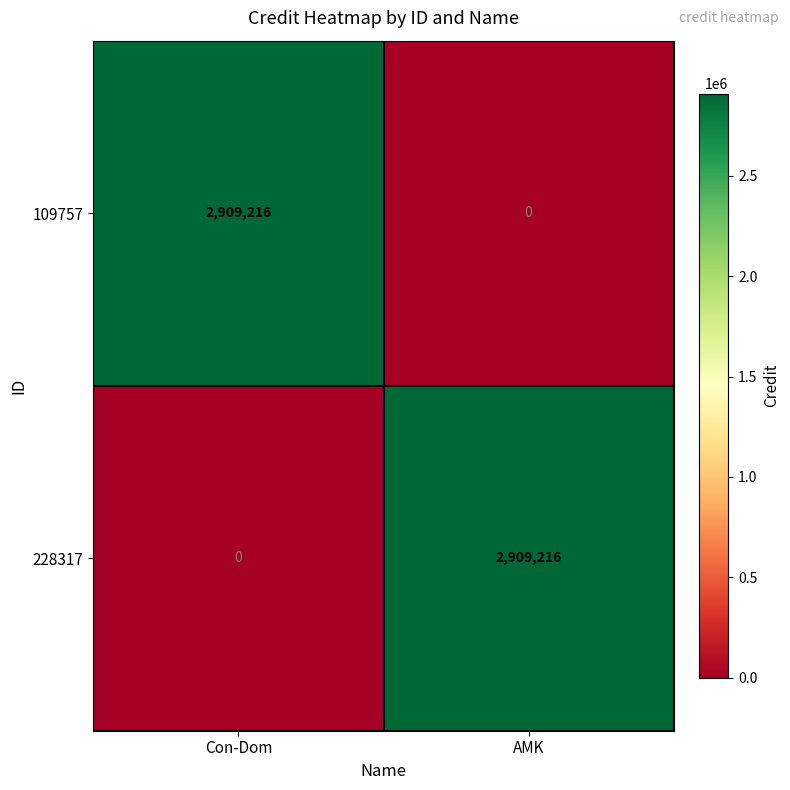

At which label is 228317 closest to 1454608?

Con-Dom